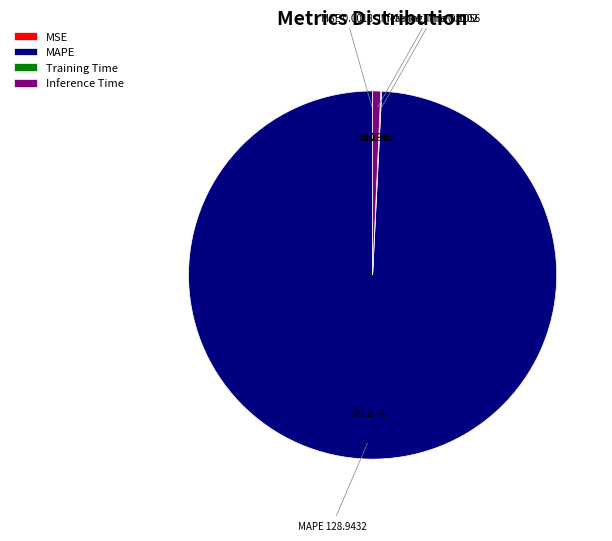

Which has a higher value, MAPE or Inference Time?

MAPE